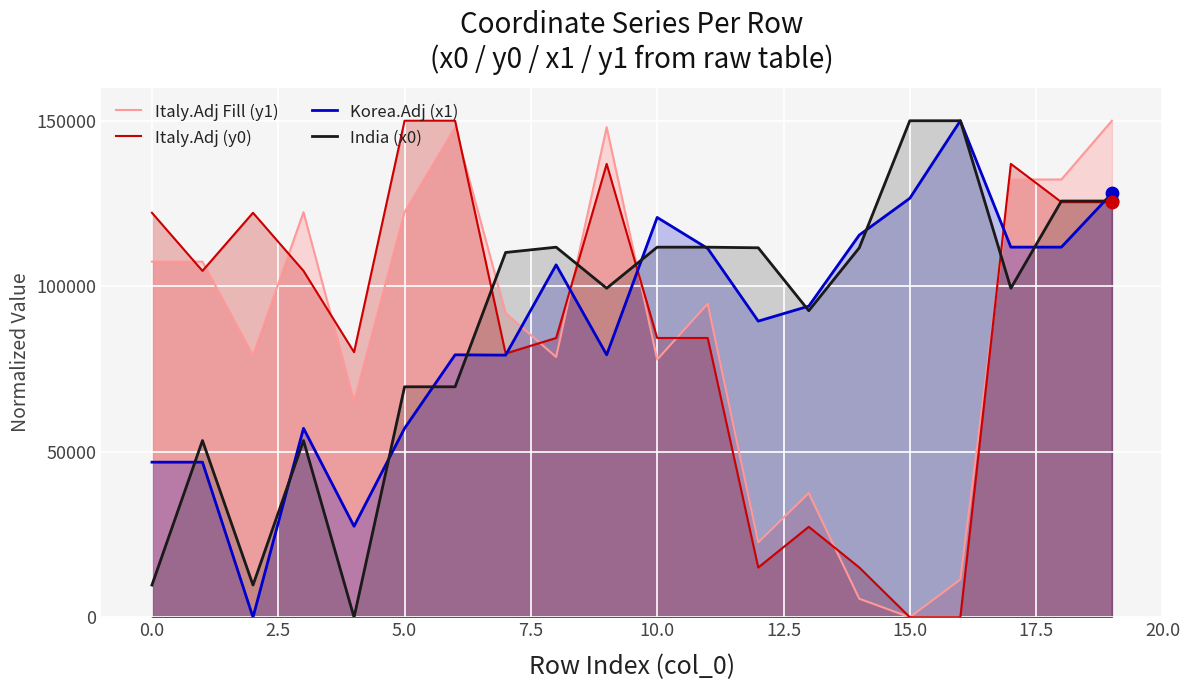

What are all the series names shown in the legend?

Italy.Adj Fill (y1), Italy.Adj (y0), Korea.Adj (x1), India (x0)